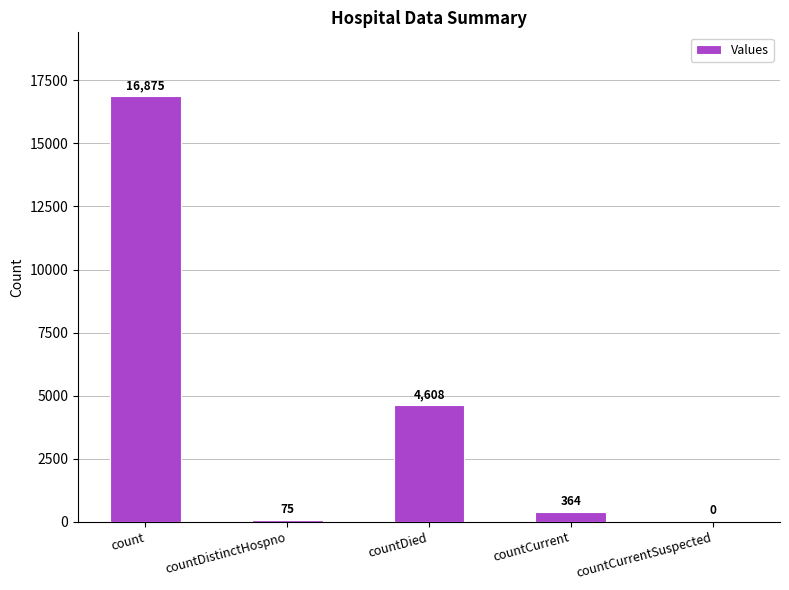

What is the greatest value displayed?

16875